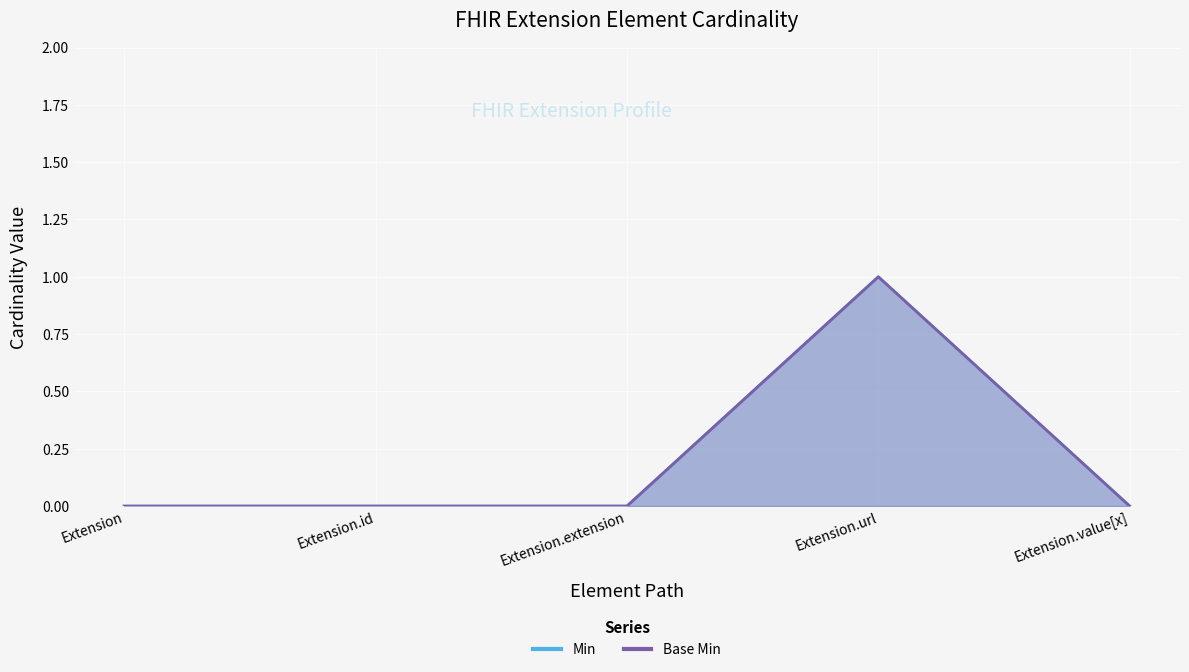

Which series changed the most between Extension.id and Extension.value[x]?

Min